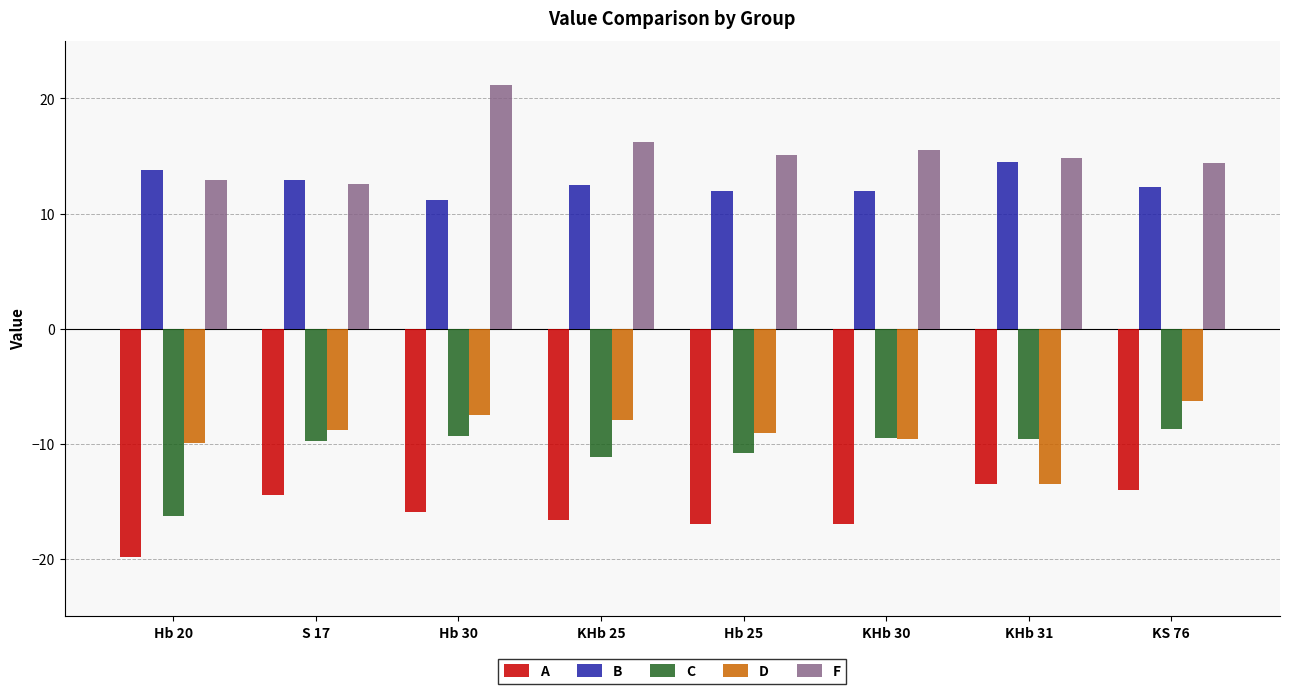

List the series in order of their peak value, lowest first.

A, C, D, B, F